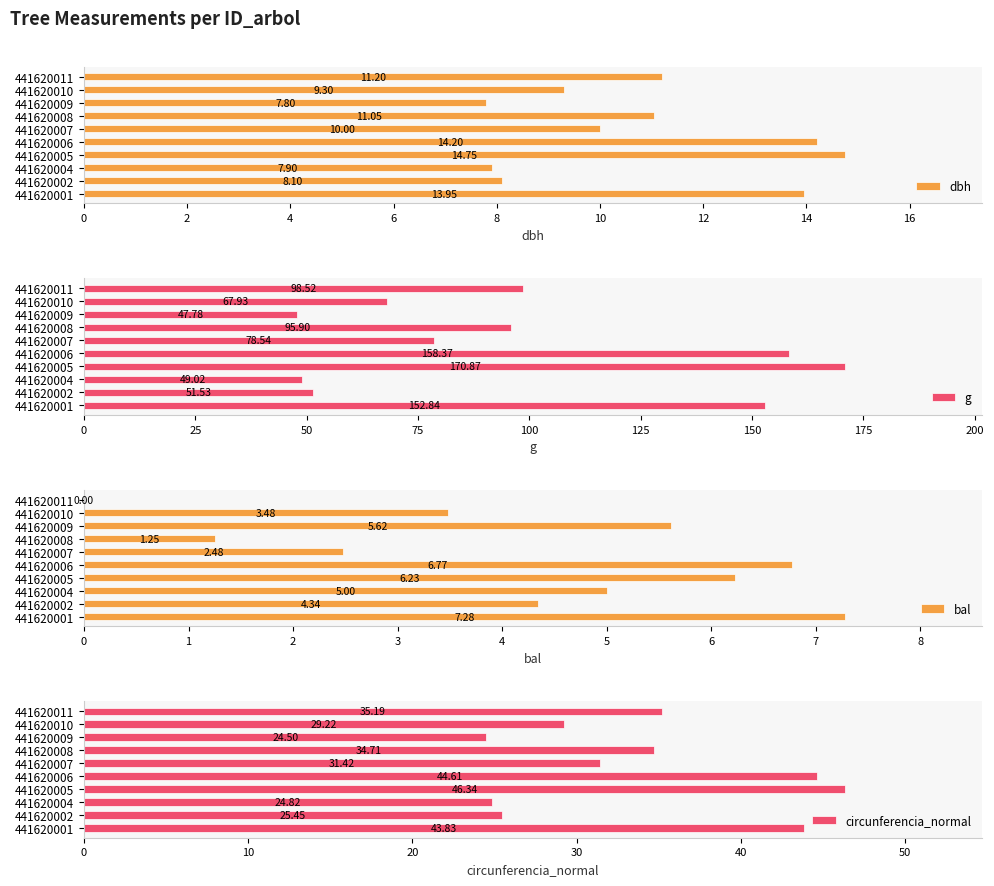

At how many categories does at least one series exceed 95?

5